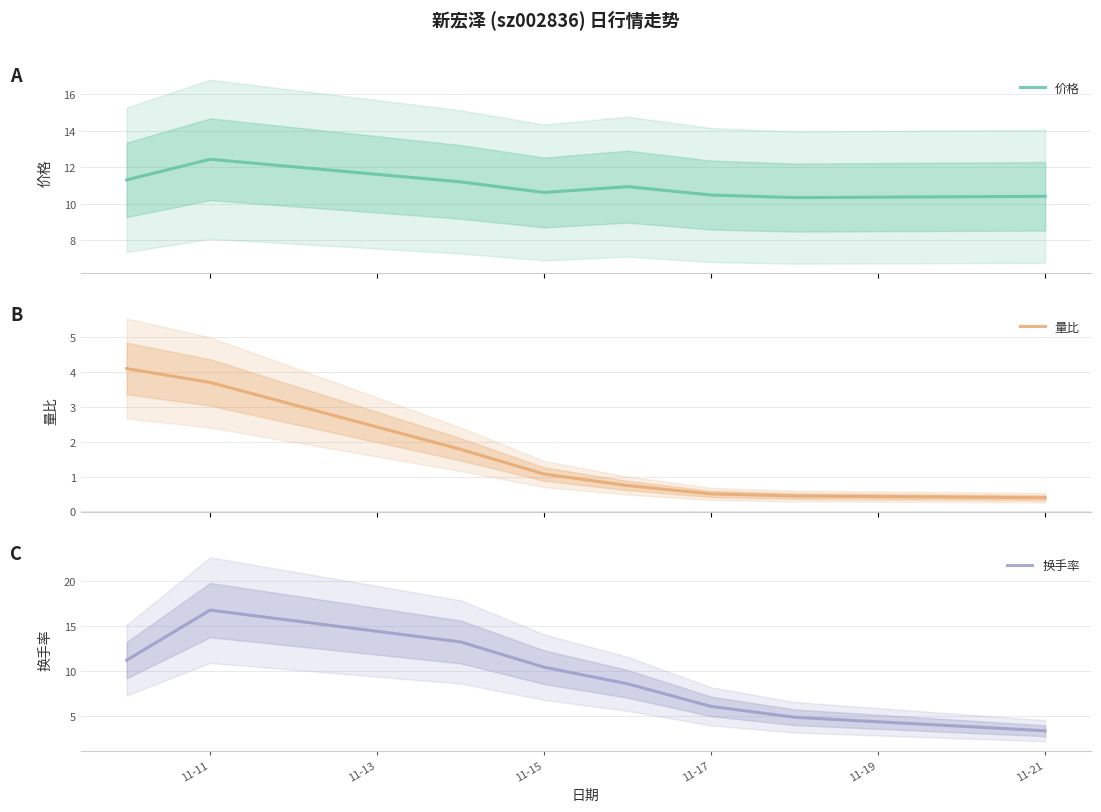

What is the maximum value for 价格?

12.4